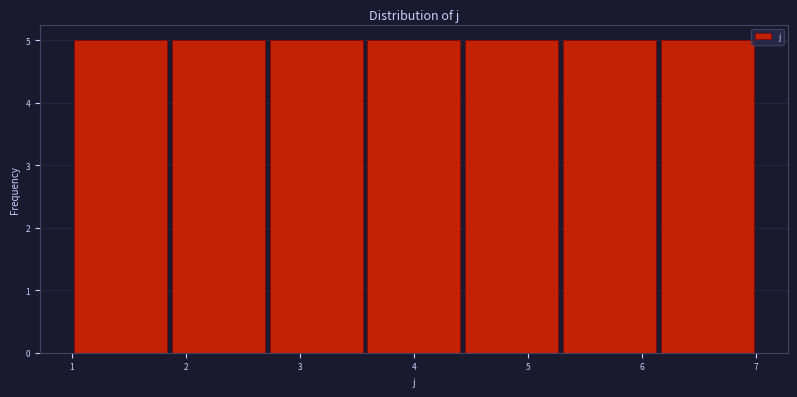

How tall is the bar that spans 2.7 to 3.6 on the x-axis? Neither the bar edges nor the heights are printed on the chart, so give them approximately, as read against the axes.

5